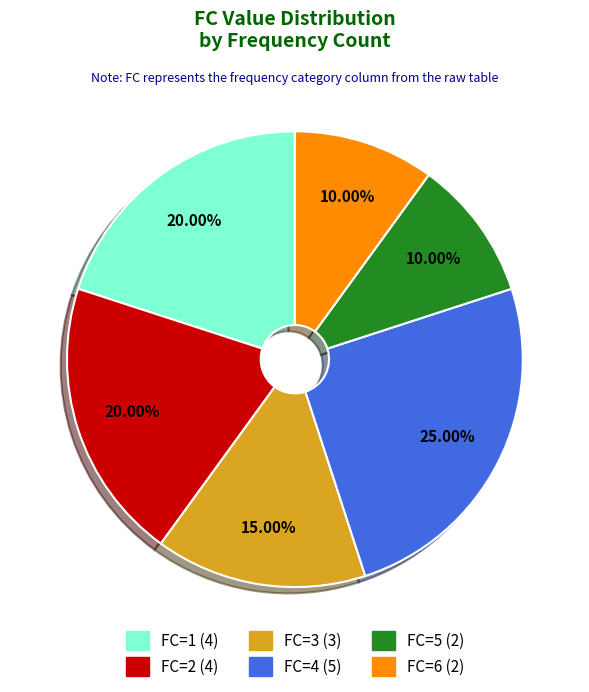

To the nearest percent, what is the combined percentage of FC=5 and FC=4?

35%